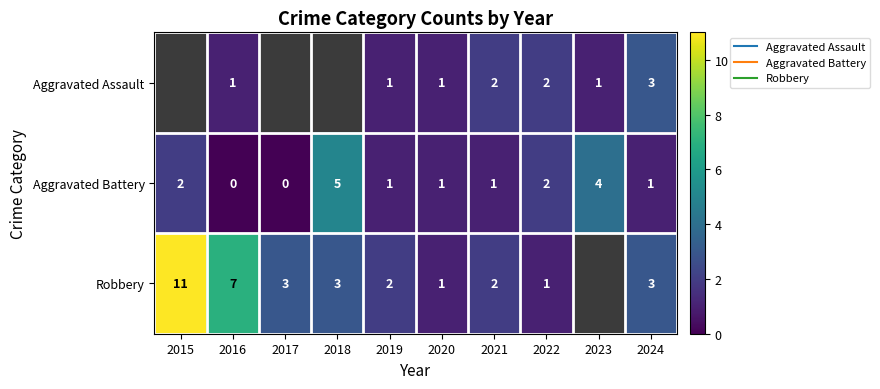

True or false: Robbery has a value of 2.7 at 2021.

False